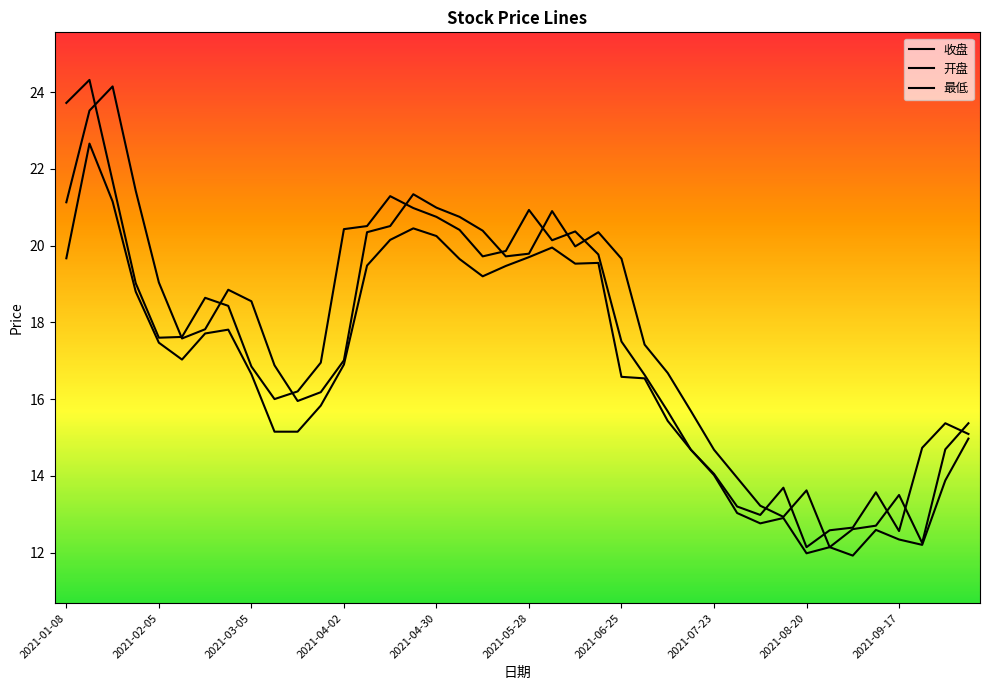

Does the chart display data point markers on the line(s)?

No